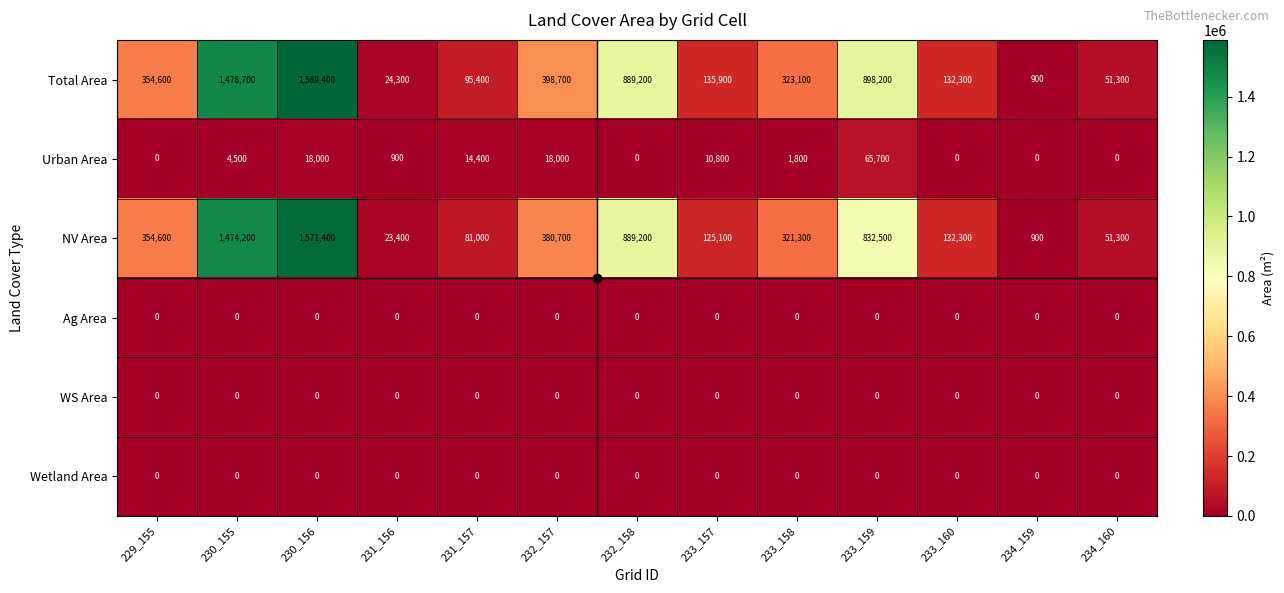

What is the greatest value displayed?

1589400